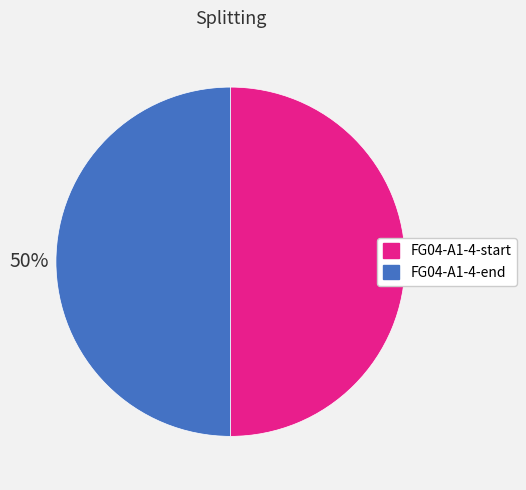

How many slices are in this pie chart?

2